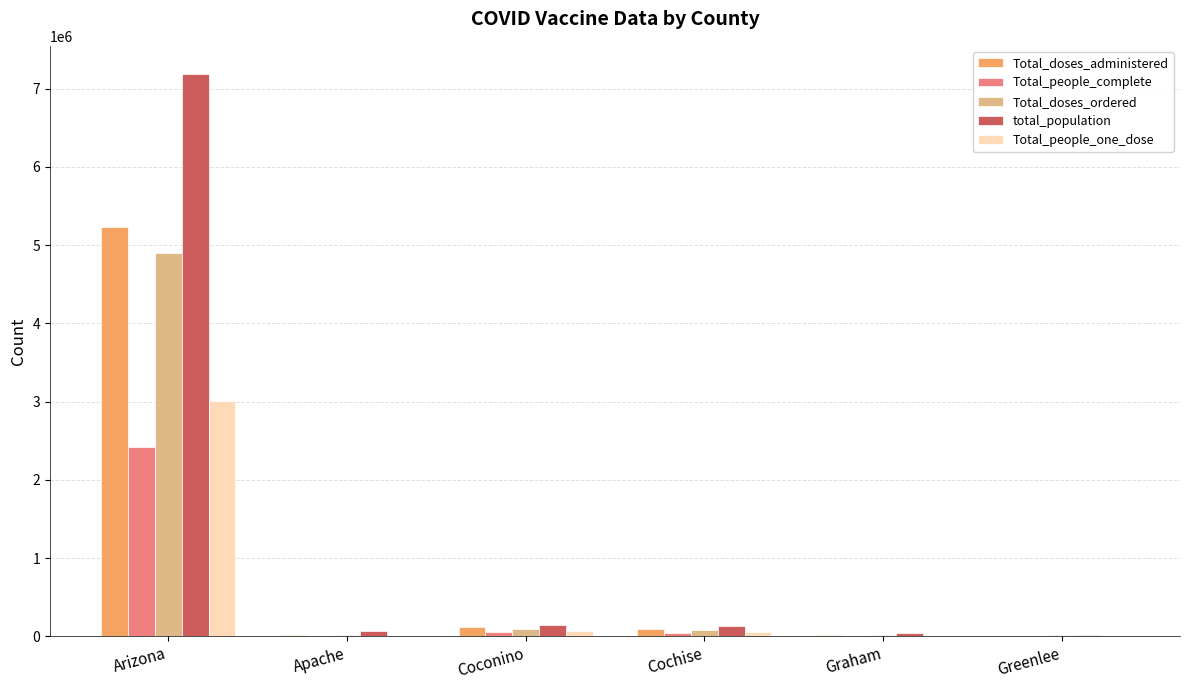

At which label is Total_people_complete closest to 1210400?

Coconino